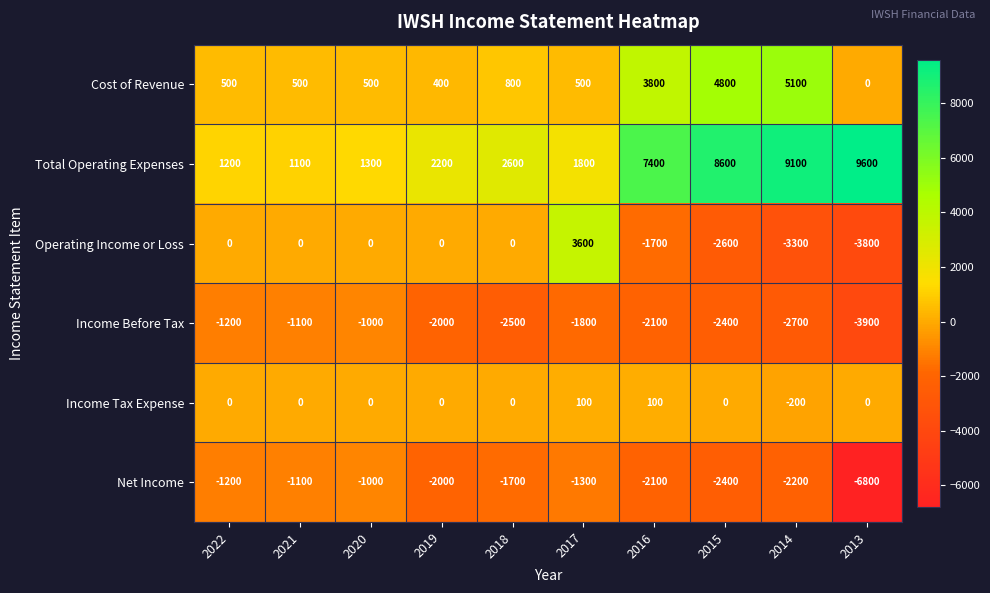

How many values in the Total Operating Expenses series are below 2600?

5